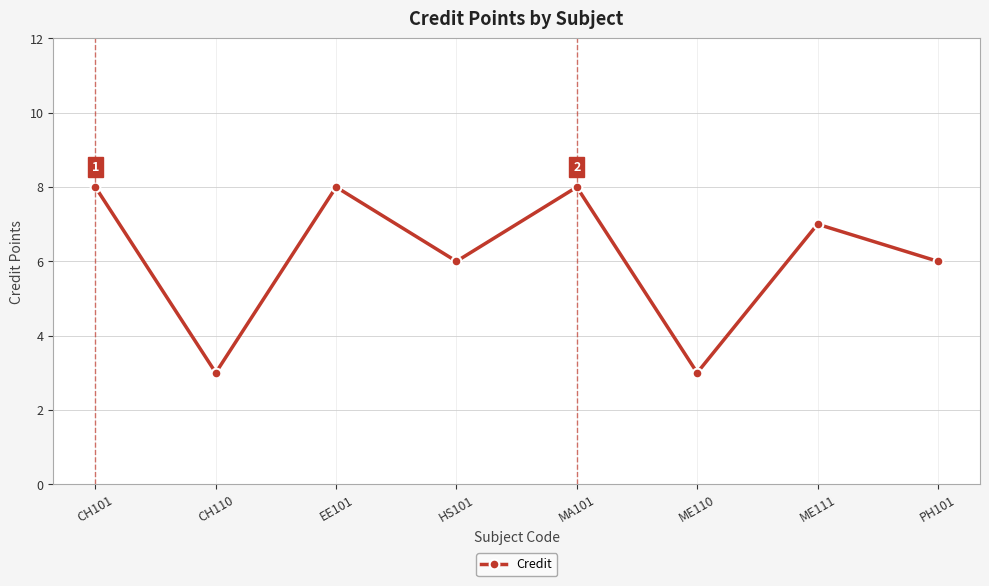

How many data points does each series have?

8